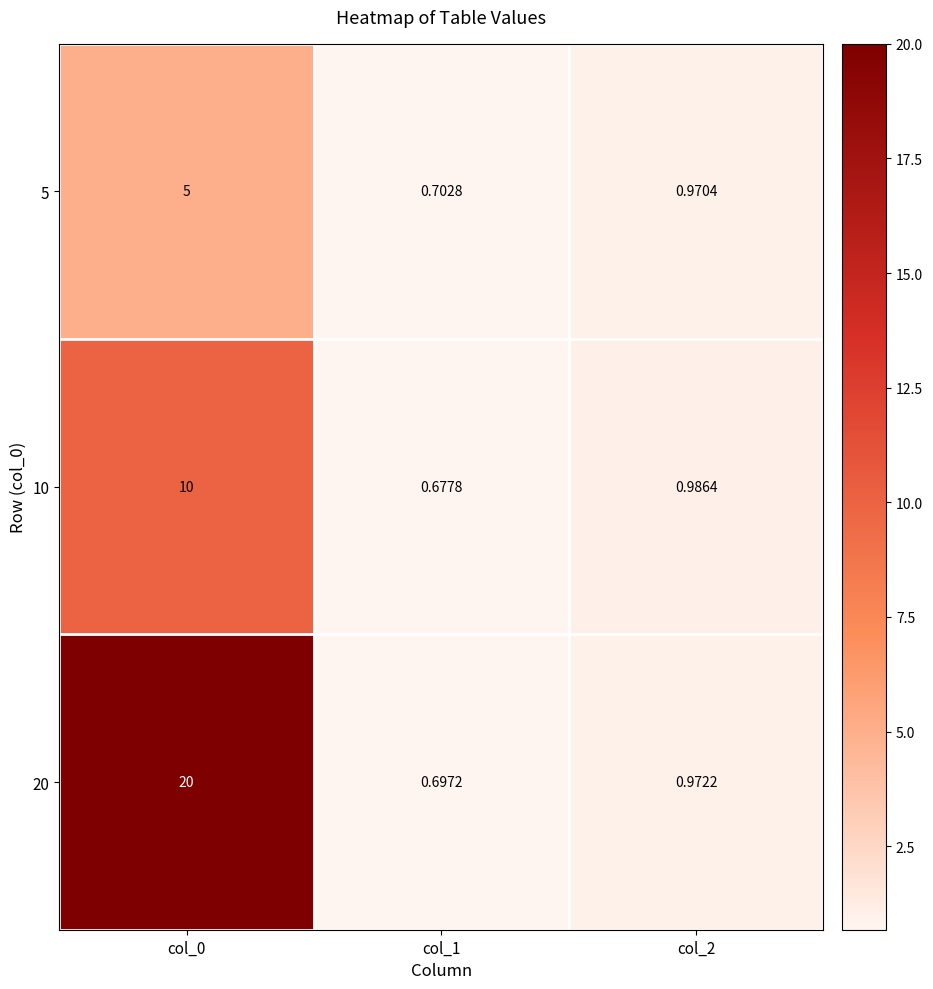

At which category does the chart reach its minimum across all series?

col_1